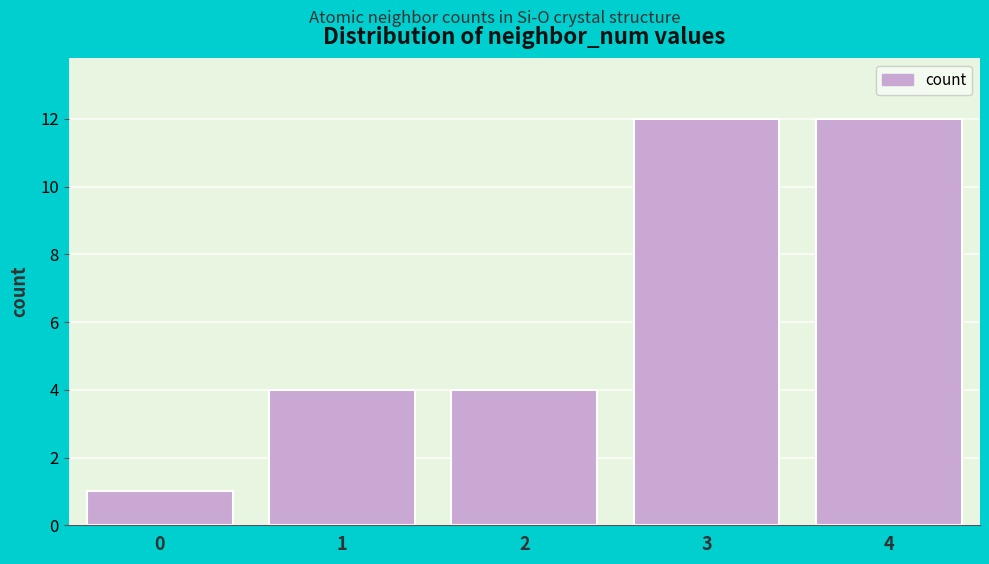

Reading left to right, transcribe all the data shown in this chart.

1	4	4	12	12